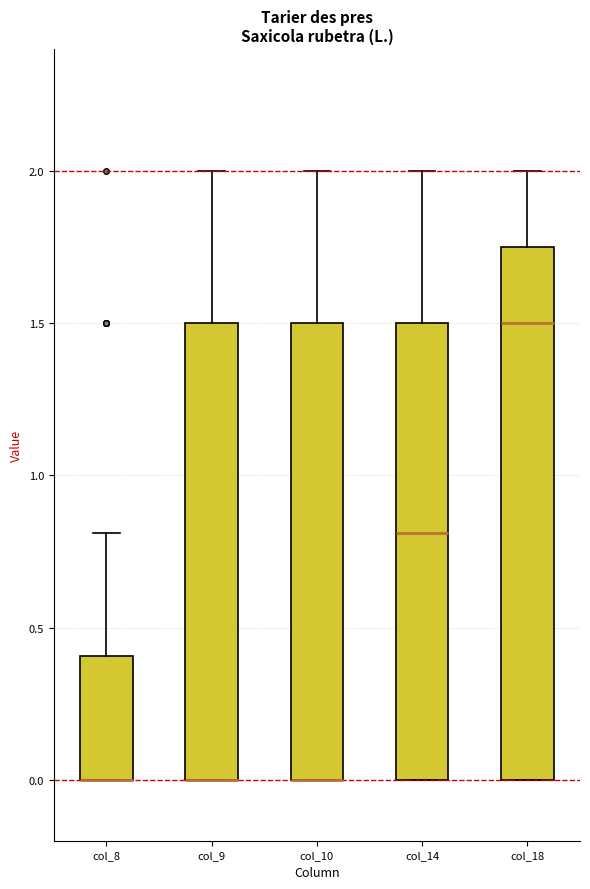

Where is the upper edge of the box for col_18 on the y-axis? The values are not printed on the chart, so give them approximately, as read against the axis.

1.75